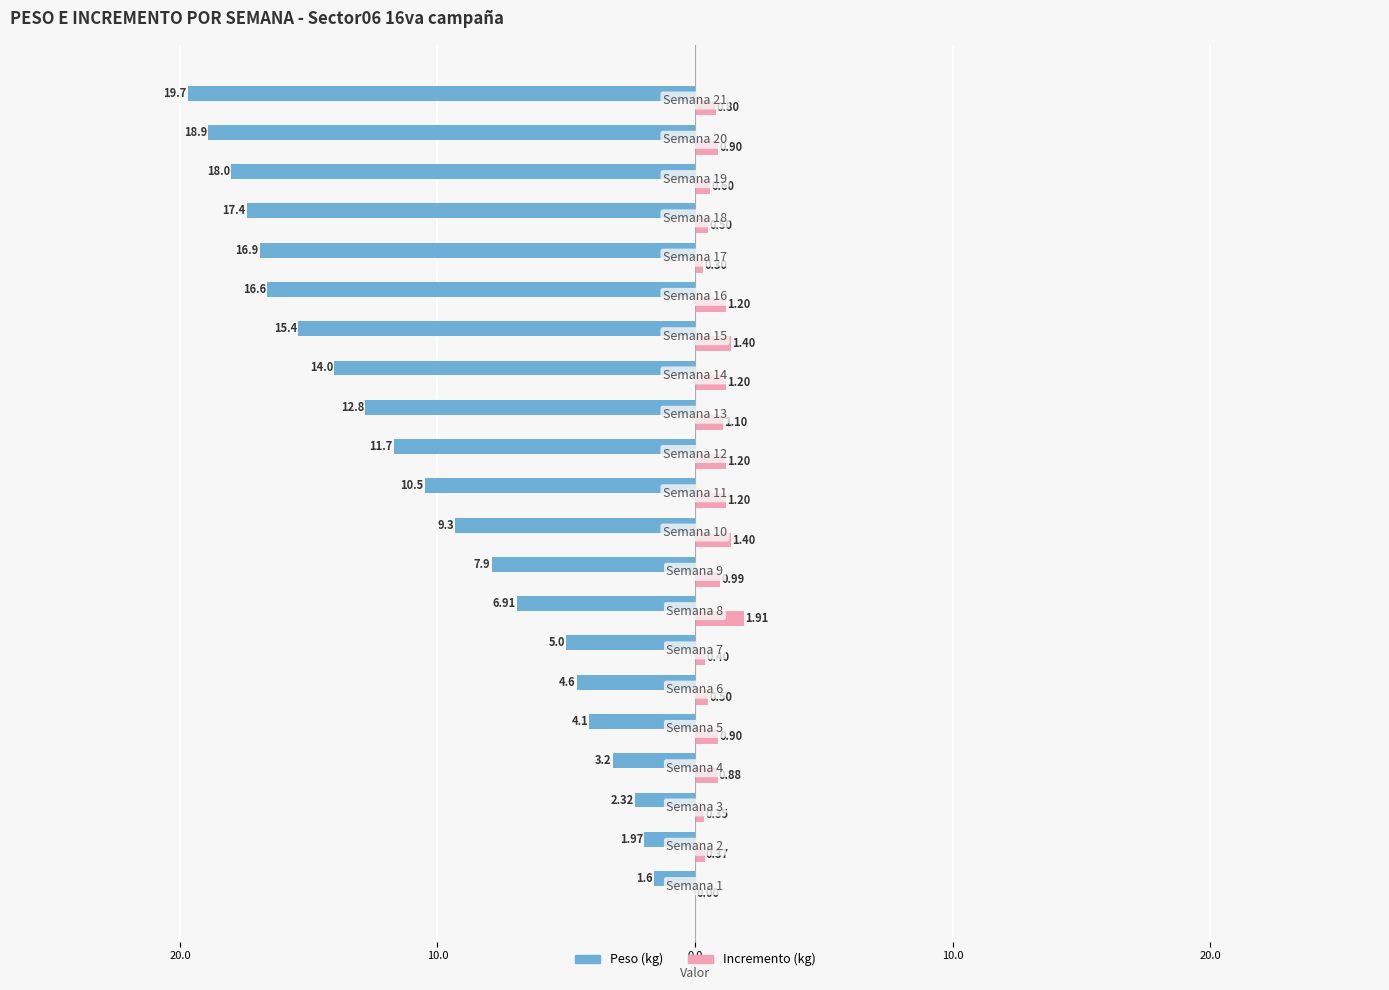

How many groups of bars are there?

21